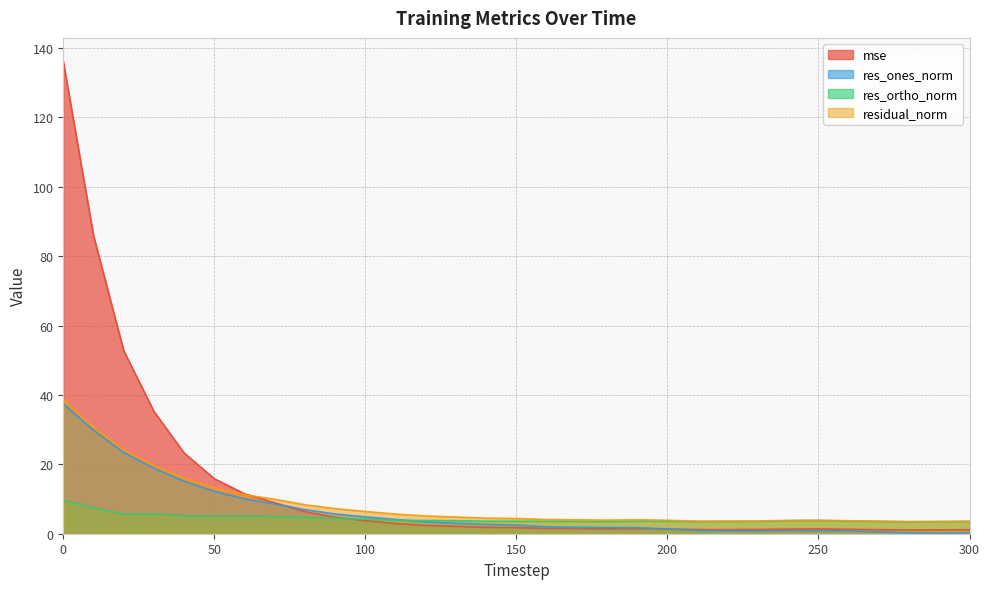

At which label is residual_norm closest to 21?

30